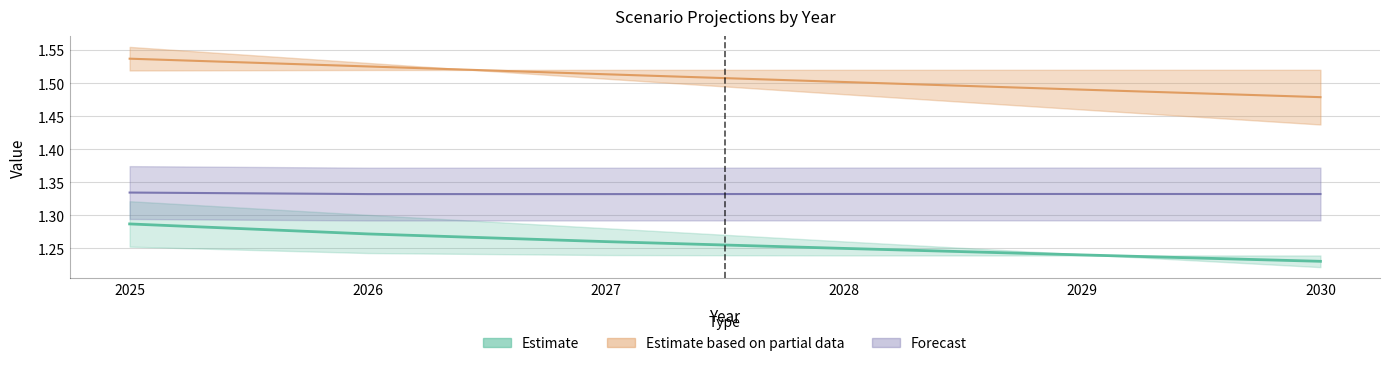

Does the chart have visible grid lines?

Yes